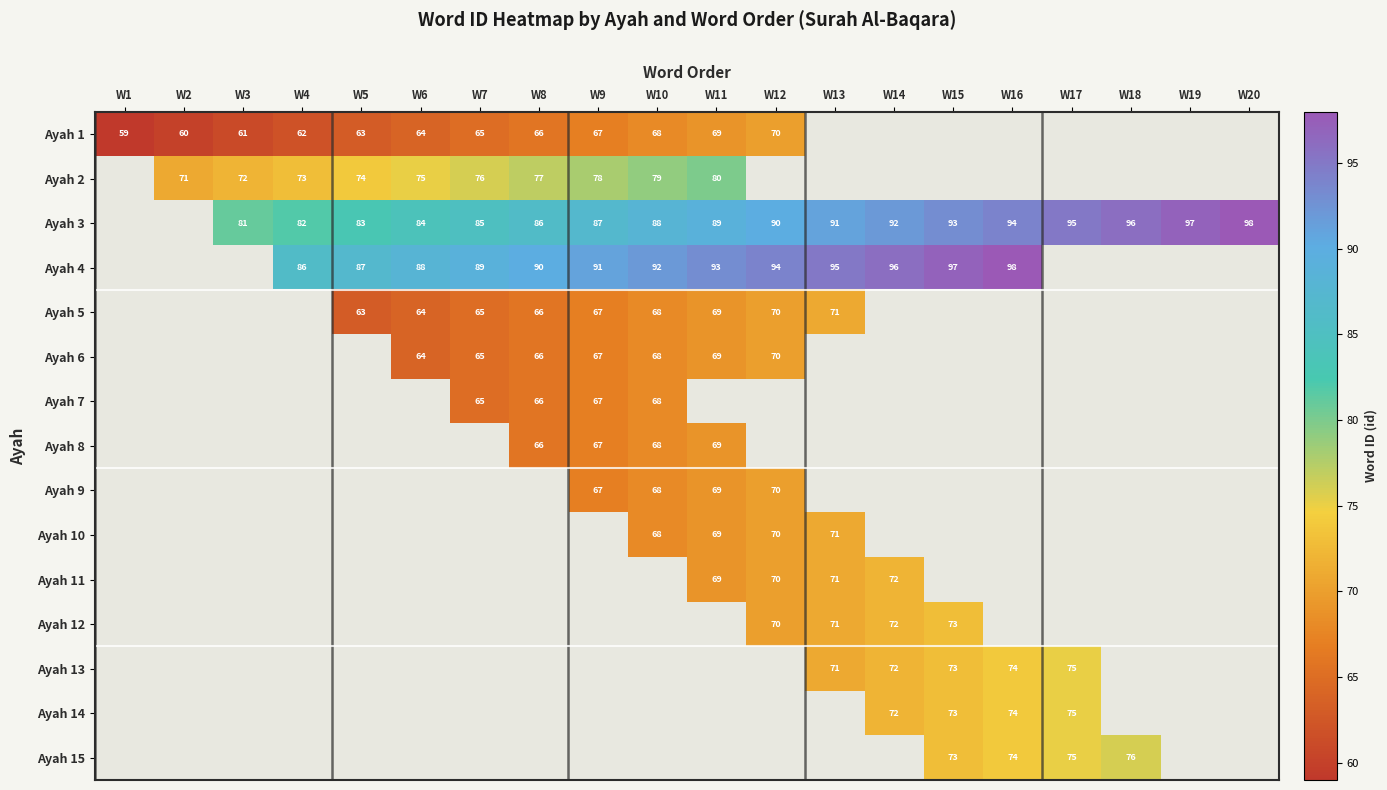

Is the value of Ayah 15 at W17 greater than the value of Ayah 3 at W12?

No